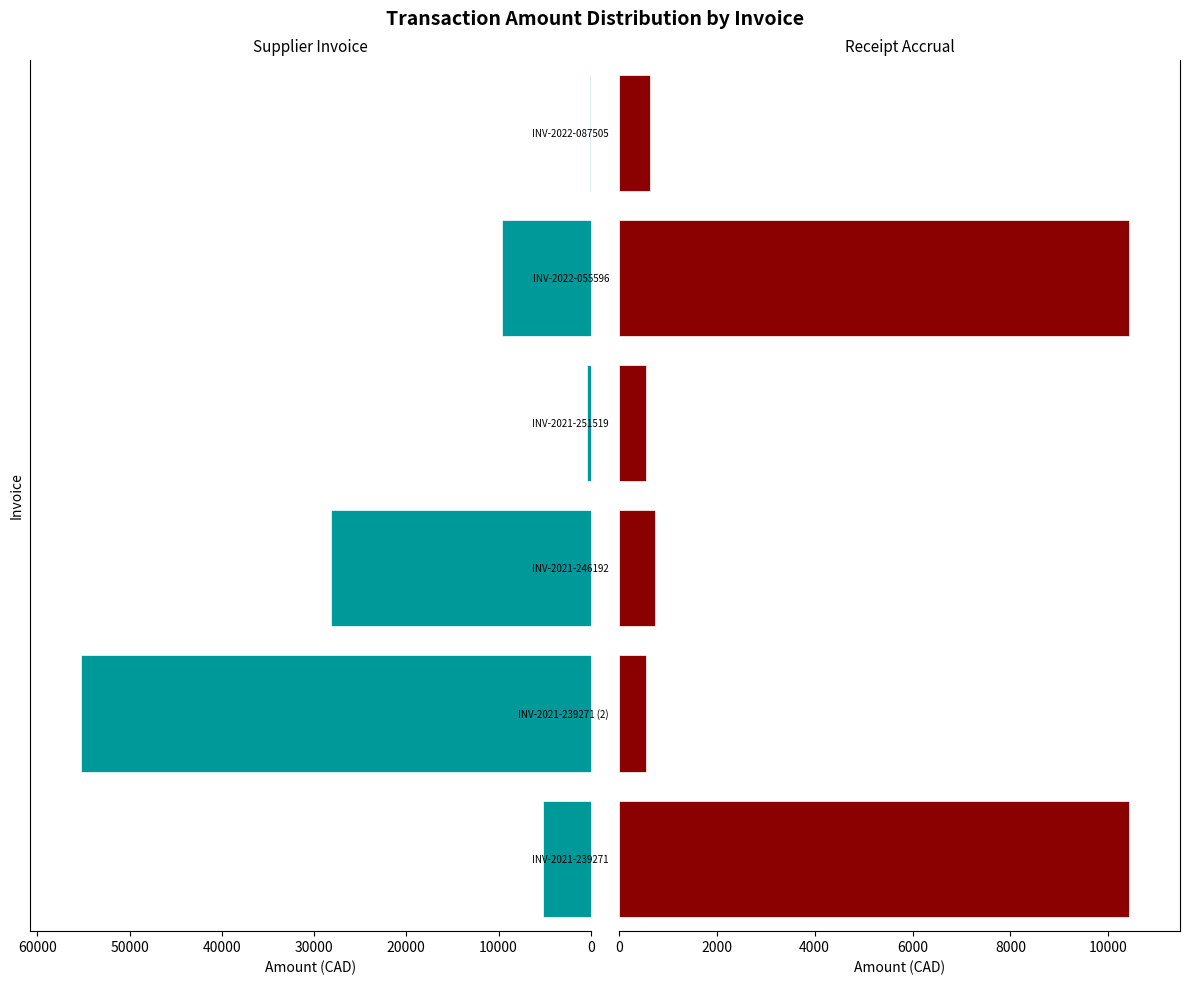

How many values in the Receipt Accrual series are below 745?

3